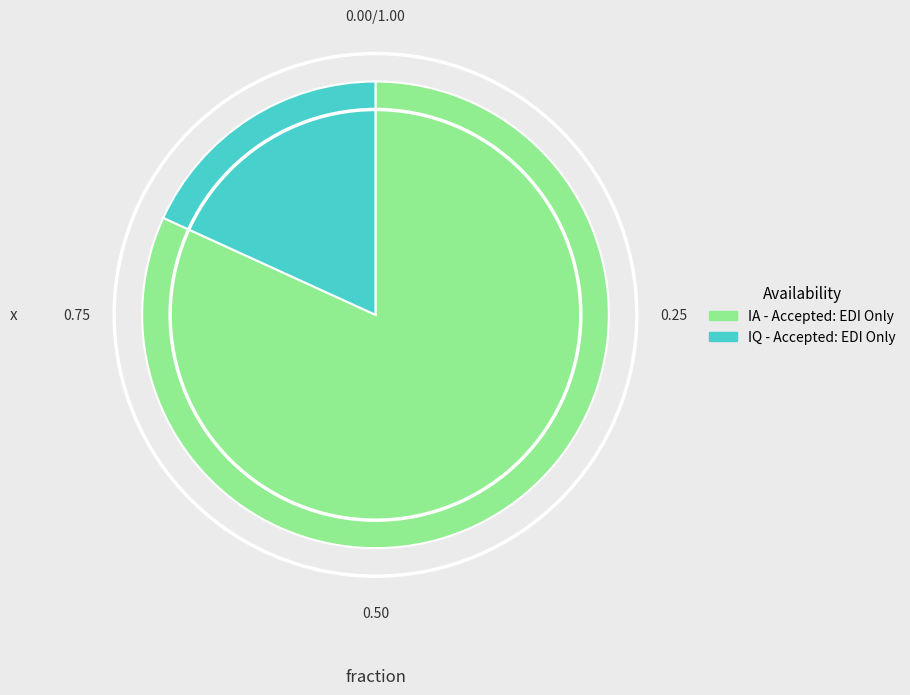

Rank the categories by value from lowest to highest.

IQ - Accepted: EDI Only, IA - Accepted: EDI Only